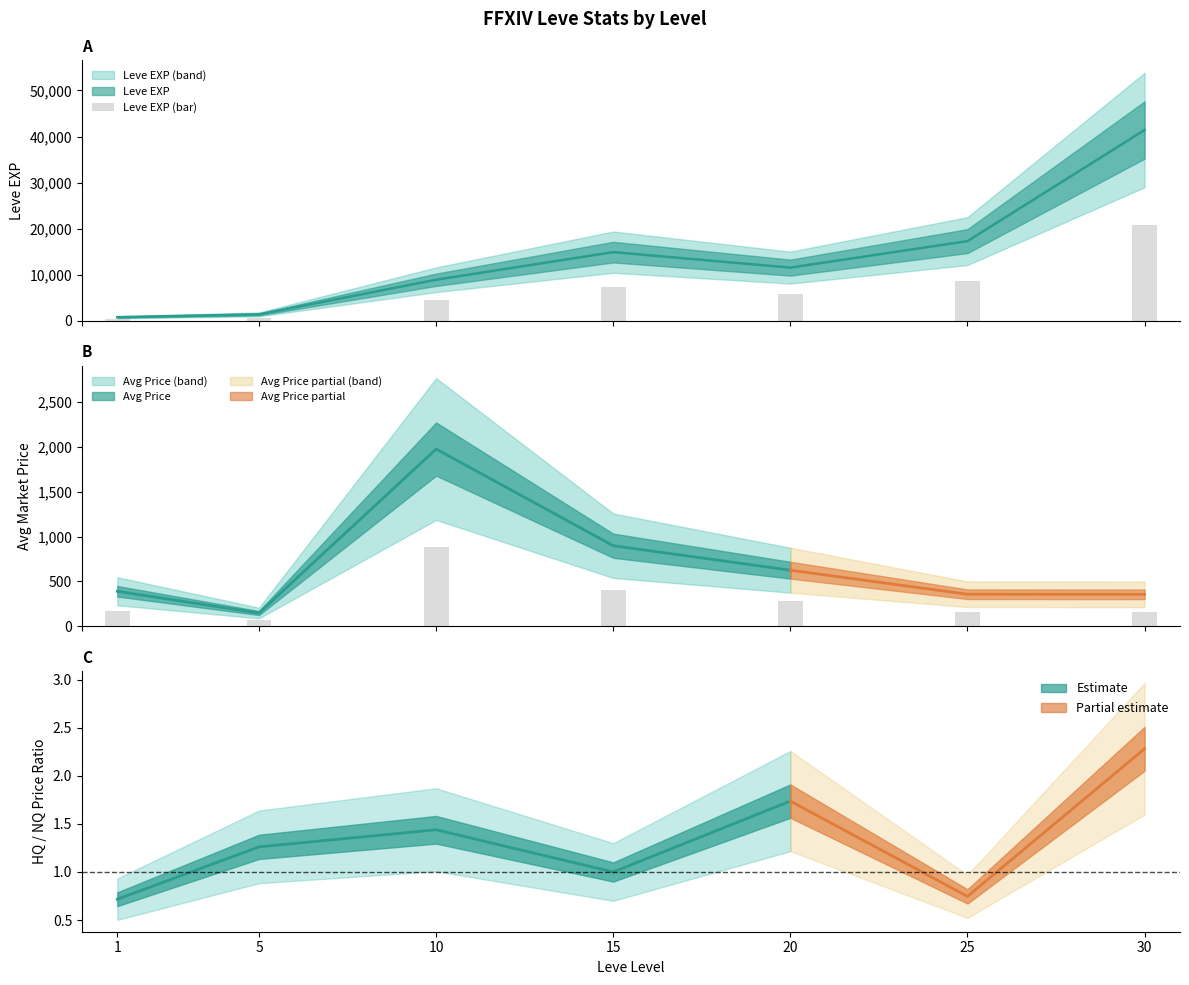

Which label corresponds to the largest value in the chart?

30